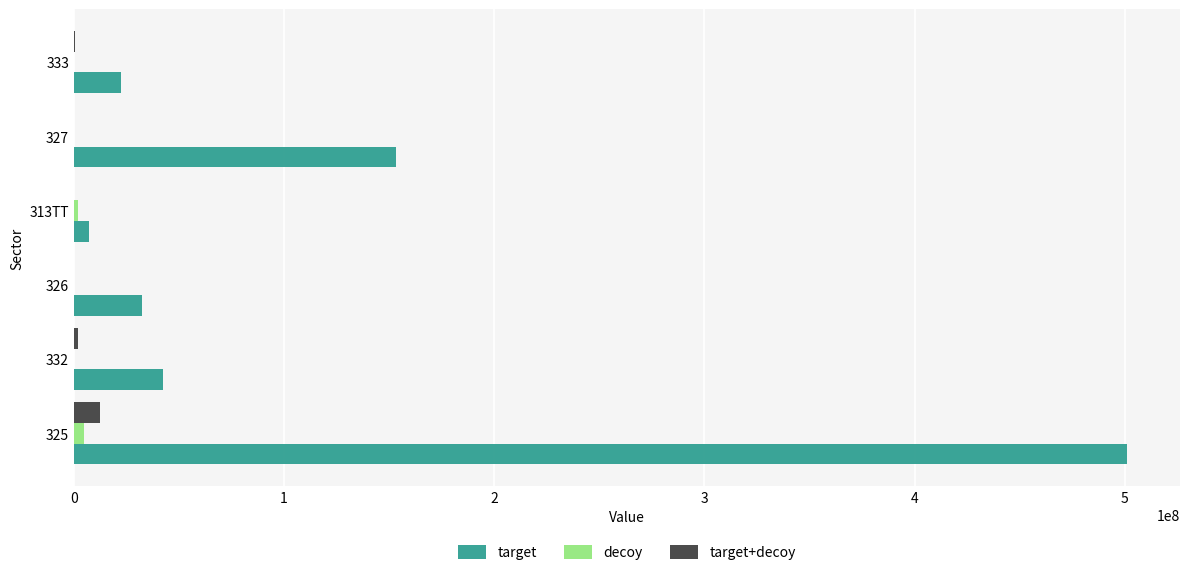

What is the greatest value displayed?

501164742.5